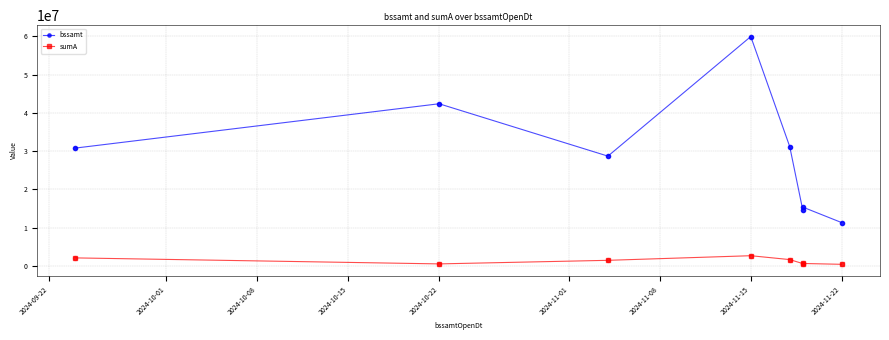

Which series reaches the minimum Y coordinate?

sumA